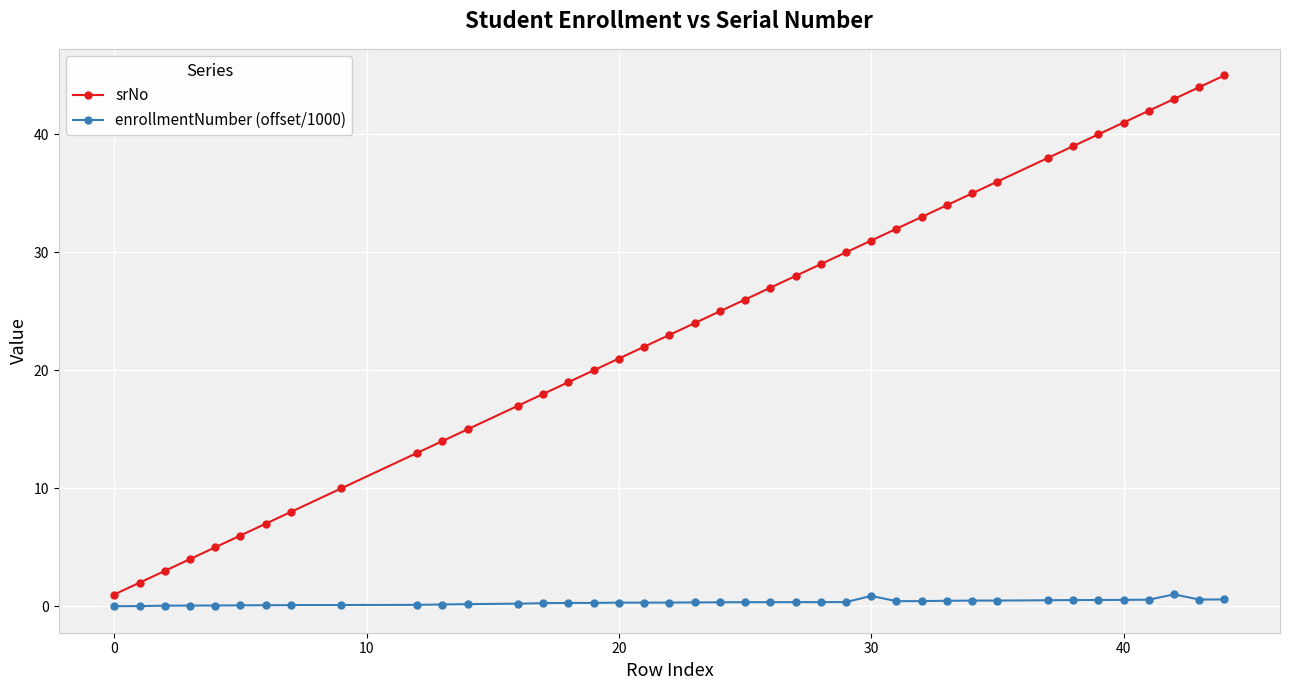

Which series has the widest spread of values?

srNo